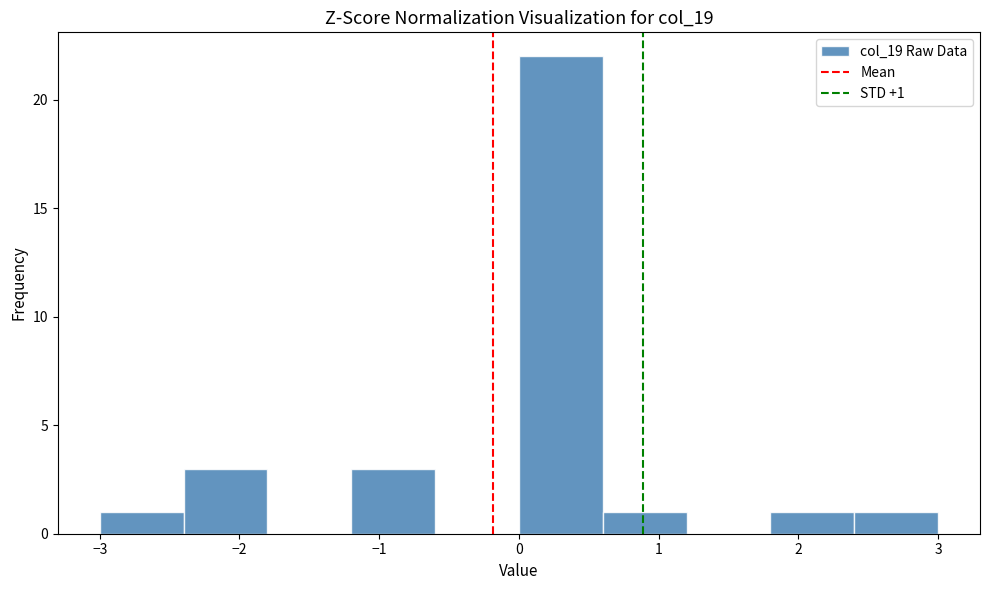

Which range on the x-axis has the tallest bar?

0.0 to 0.6